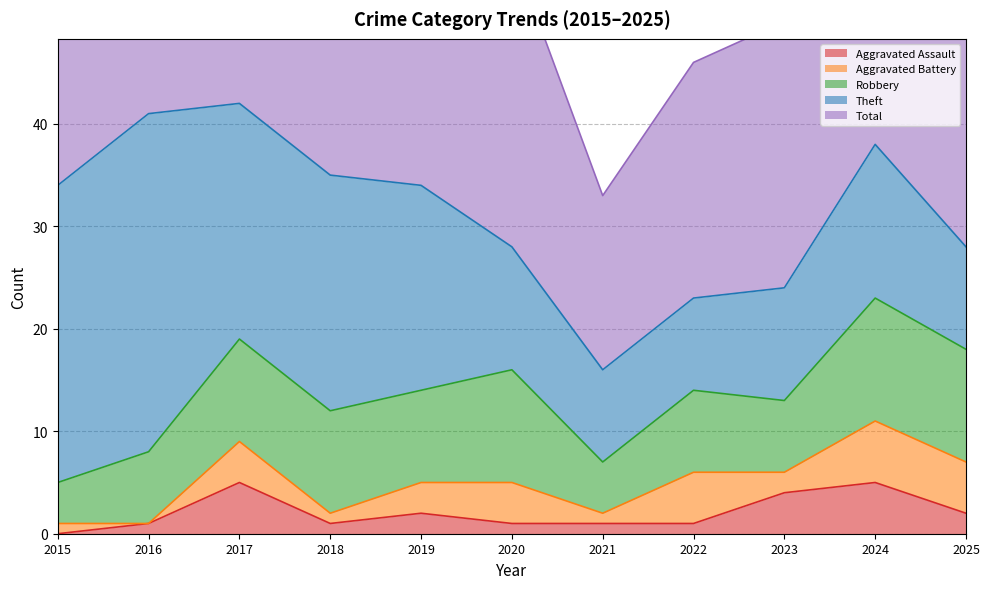

What is the greatest value displayed?

42